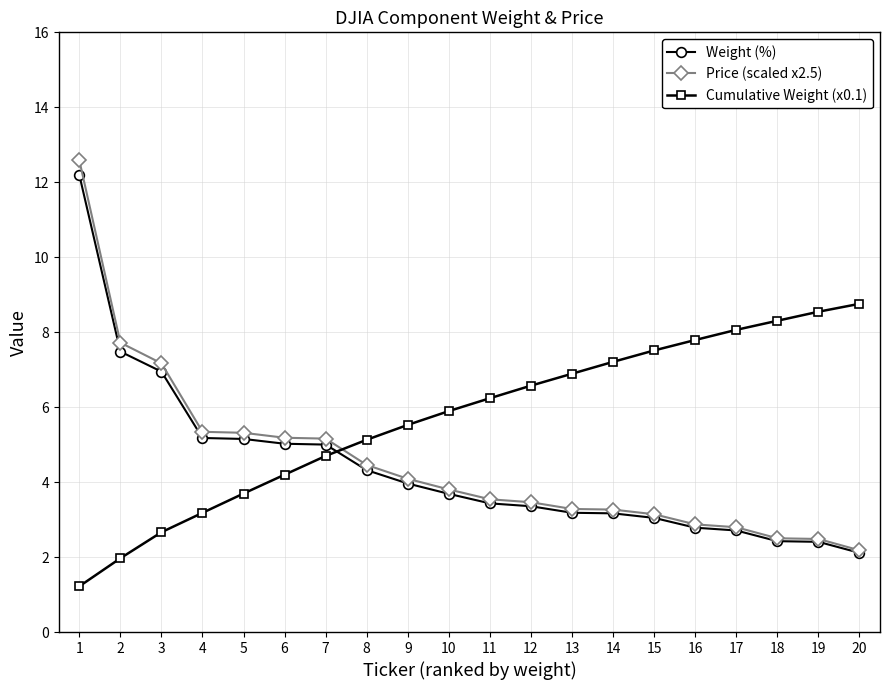

What is the difference between the highest and lowest values at 12?

3.2